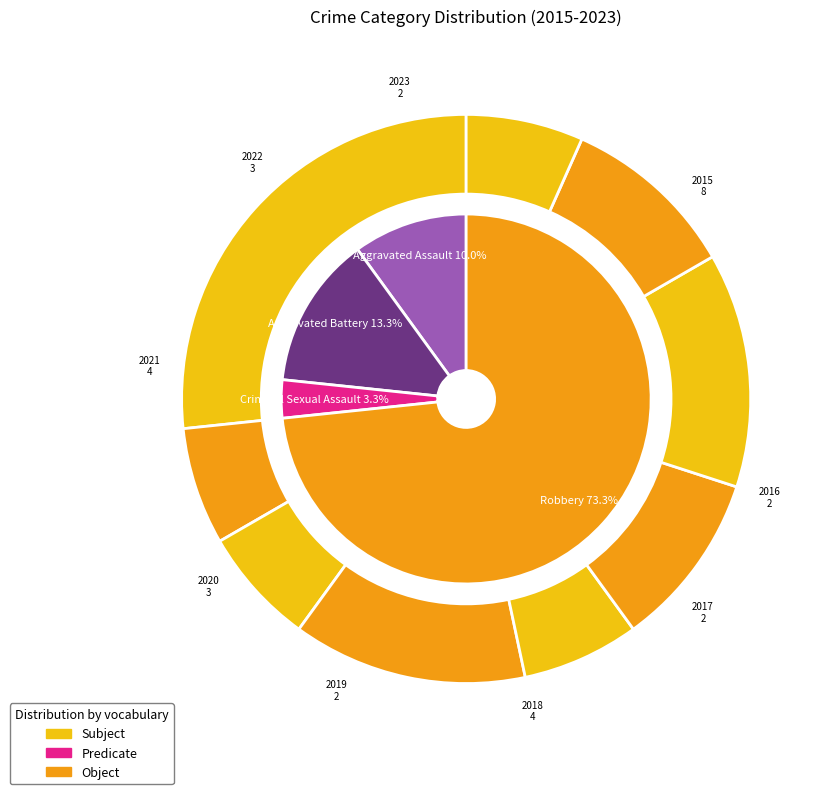

To the nearest percent, what is the combined percentage of Robbery and Criminal Sexual Assault?

77%